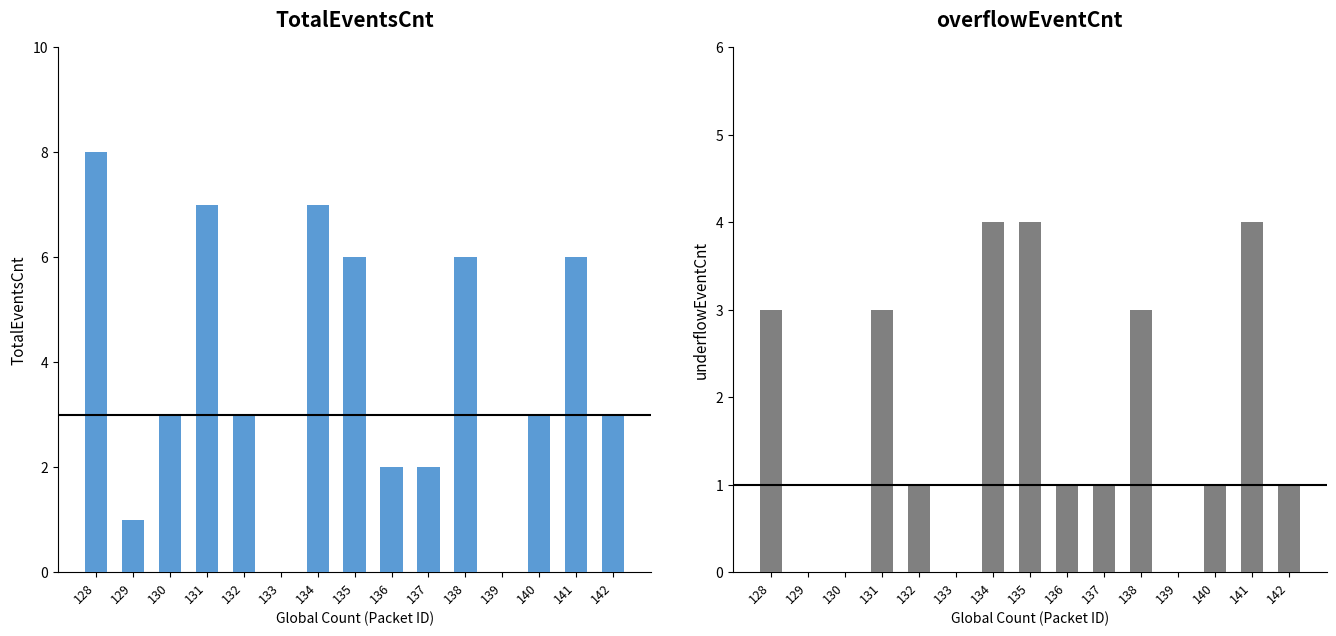

Which label corresponds to the largest value in the chart?

128